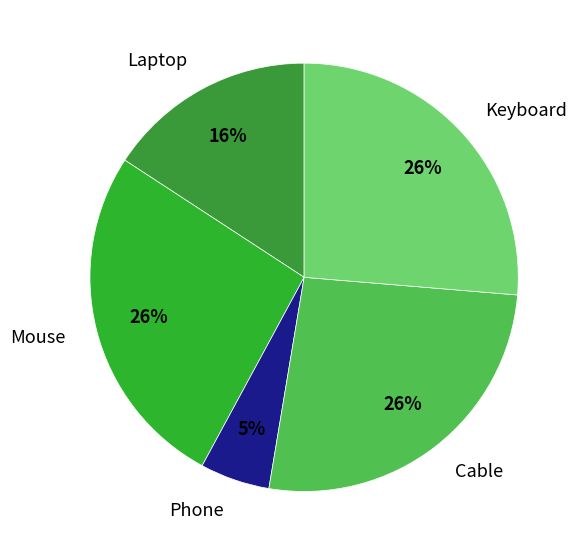

The Cable slice represents 33% of the pie. True or false?

False